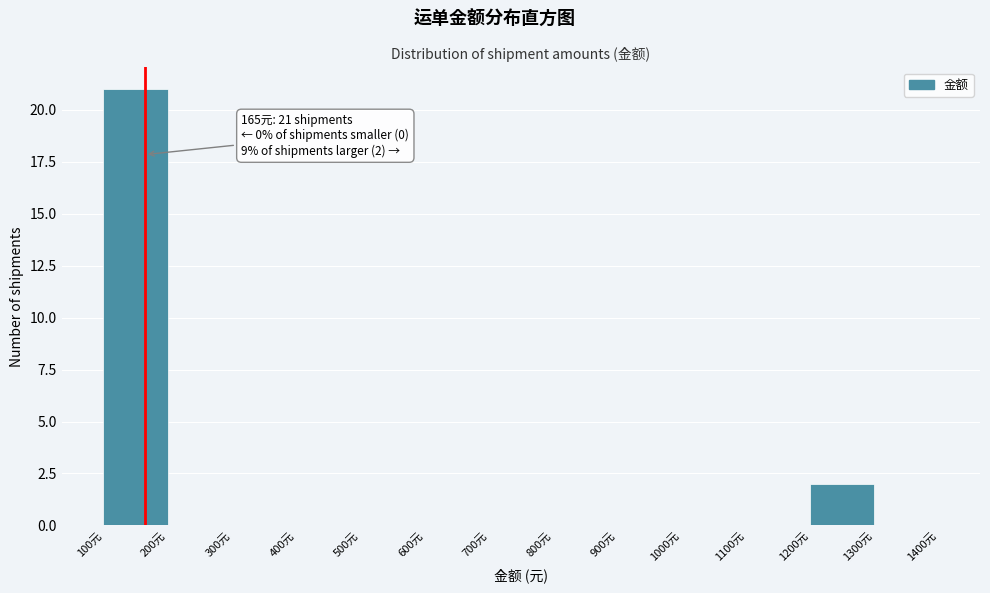

Over which range of the x-axis is the bar tallest?

100 to 200